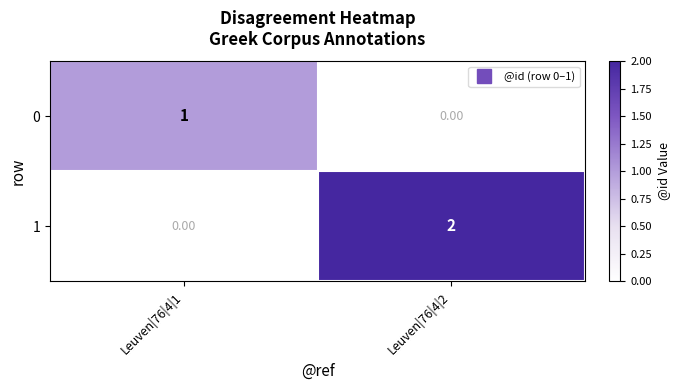

At how many categories does at least one series exceed 0?

2